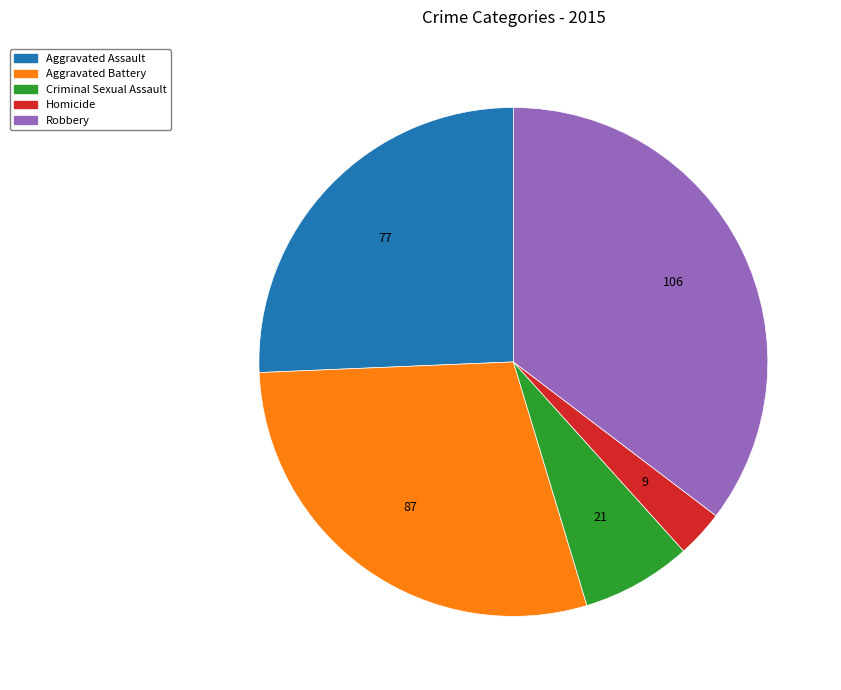

What is the largest slice in the pie chart?

Robbery